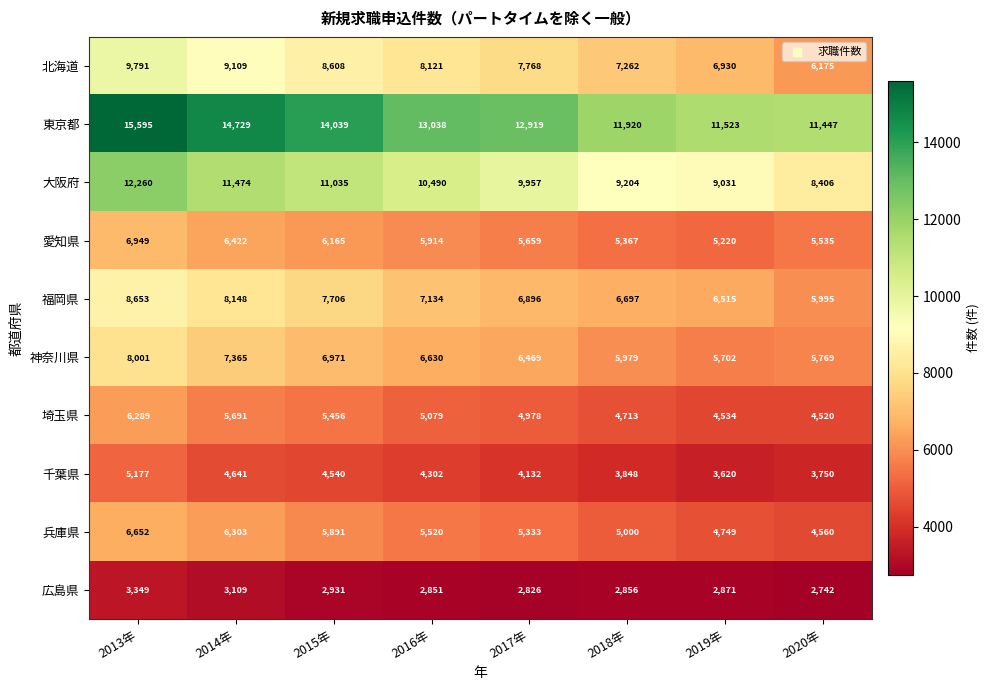

What is the average value of the 埼玉県 series?

5158